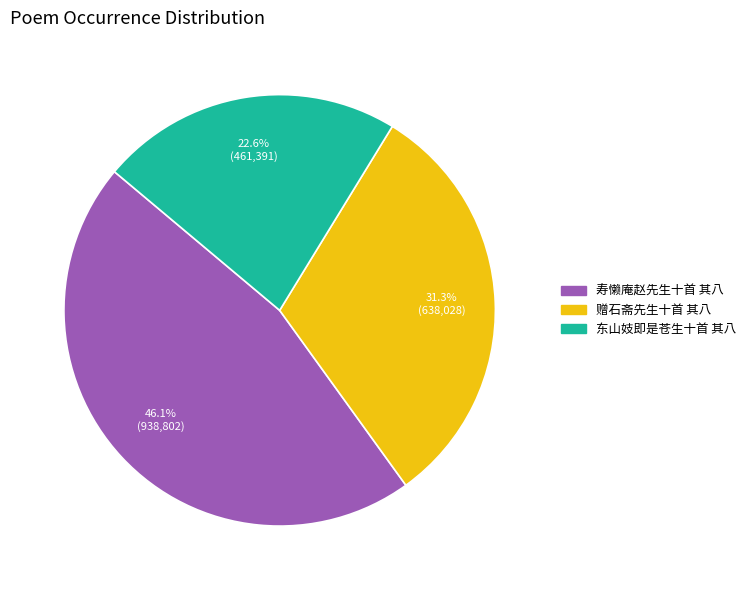

Which category has the biggest portion of the pie?

寿懒庵赵先生十首 其八